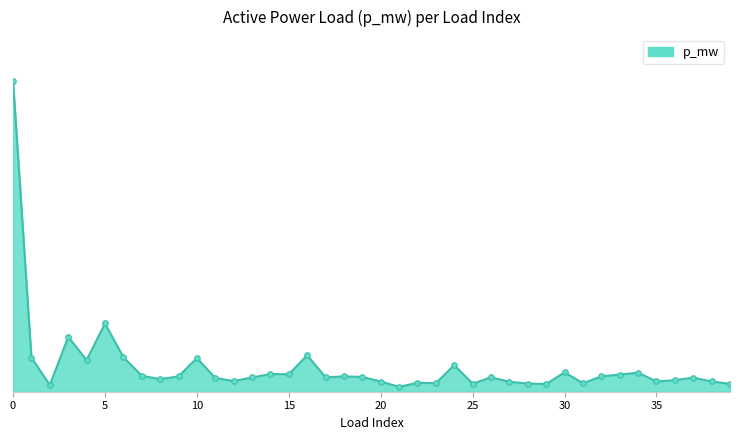

Reading left to right, extract all data points from this chart.

0.1	0.0	0.0	0.0	0.0	0.0	0.0	0.0	0.0	0.0	0.0	0.0	0.0	0.0	0.0	0.0	0.0	0.0	0.0	0.0	0.0	0.0	0.0	0.0	0.0	0.0	0.0	0.0	0.0	0.0	0.0	0.0	0.0	0.0	0.0	0.0	0.0	0.0	0.0	0.0